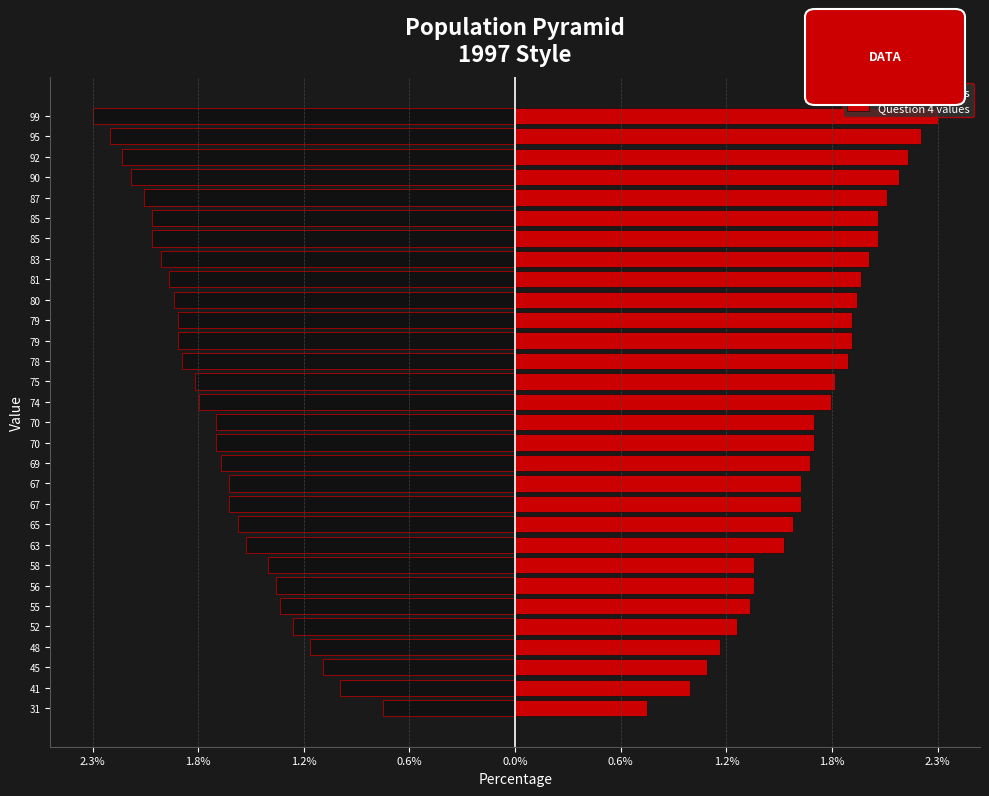

Reading left to right, what are all the values shown in this chart?

Question 2 values: -0.7	-1.0	-1.1	-1.1	-1.2	-1.3	-1.3	-1.4	-1.5	-1.5	-1.6	-1.6	-1.6	-1.7	-1.7	-1.7	-1.8	-1.8	-1.9	-1.9	-1.9	-1.9	-2.0	-2.0	-2.0	-2.1	-2.1	-2.2	-2.2	-2.3
Question 4 values: 0.7	1.0	1.1	1.1	1.2	1.3	1.3	1.3	1.5	1.5	1.6	1.6	1.6	1.7	1.7	1.7	1.8	1.8	1.9	1.9	1.9	1.9	2.0	2.0	2.0	2.1	2.1	2.2	2.2	2.3